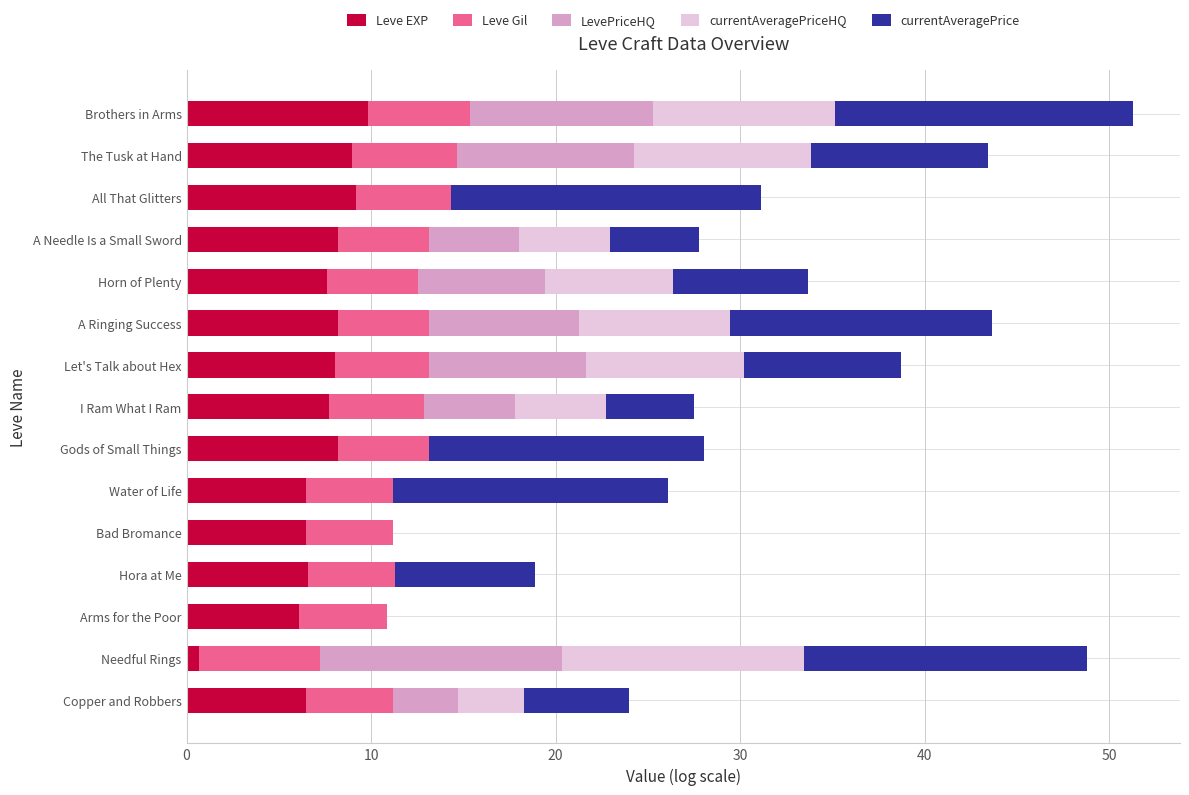

True or false: Leve EXP has a value of 8.2 at Gods of Small Things.

True